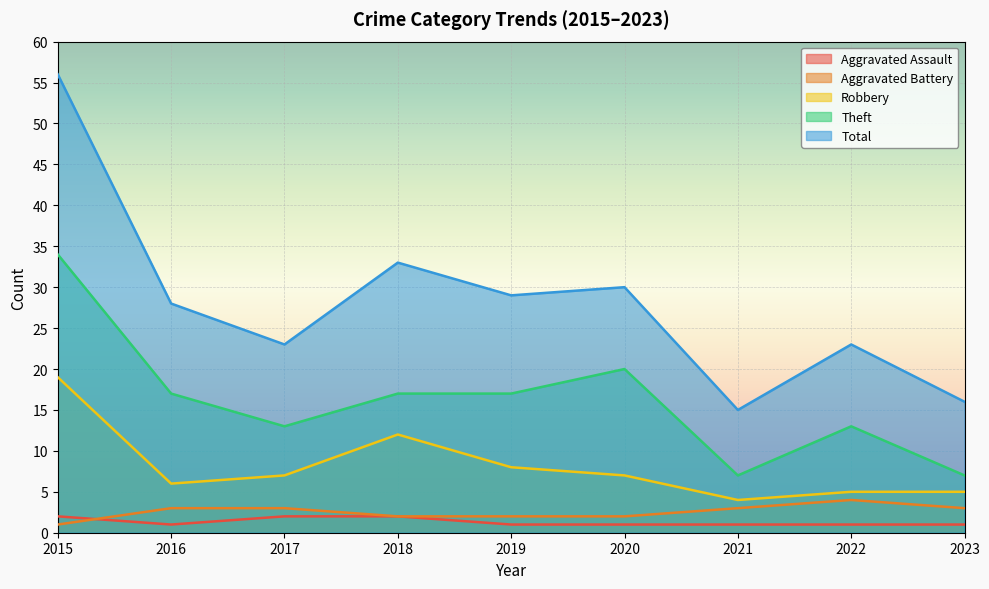

Count the number of categories in the chart.

9